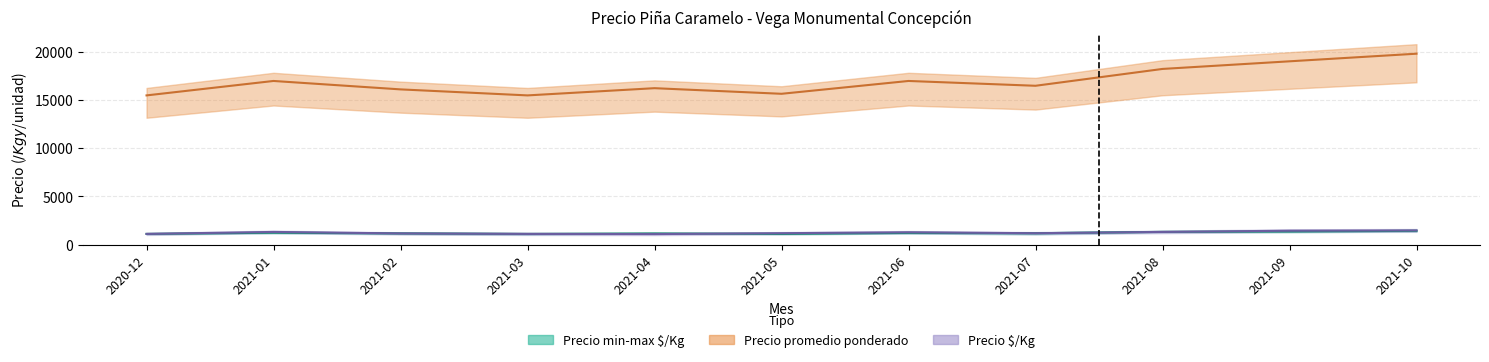

Reading right to left, transcribe all the data shown in this chart.

Precio promedio ponderado: 2021-10=19833	2021-09=19042	2021-08=18250	2021-07=16500	2021-06=17000	2021-05=15667	2021-04=16250	2021-03=15500	2021-02=16125	2021-01=17000	2020-12=15500
Precio $/Kg: 2021-10=1469	2021-09=1440	2021-08=1313	2021-07=1179	2021-06=1277	2021-05=1181	2021-04=1089	2021-03=1108	2021-02=1157	2021-01=1313	2020-12=1107